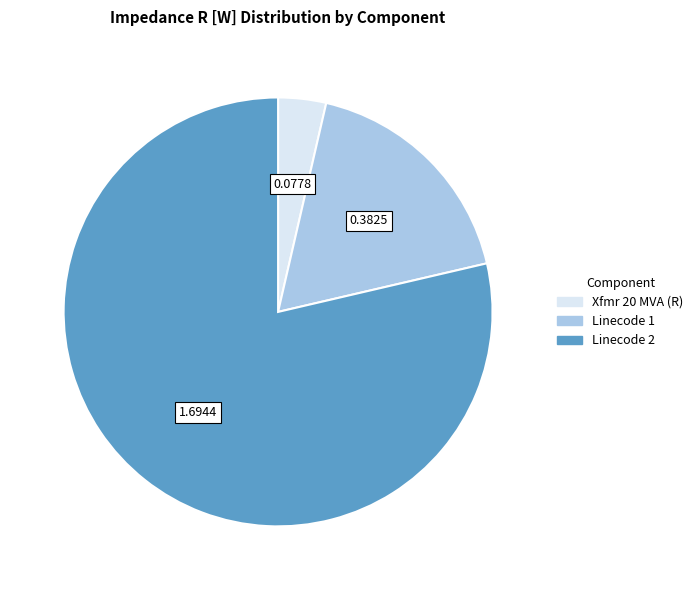

Is there any slice that represents more than half of the pie?

Yes